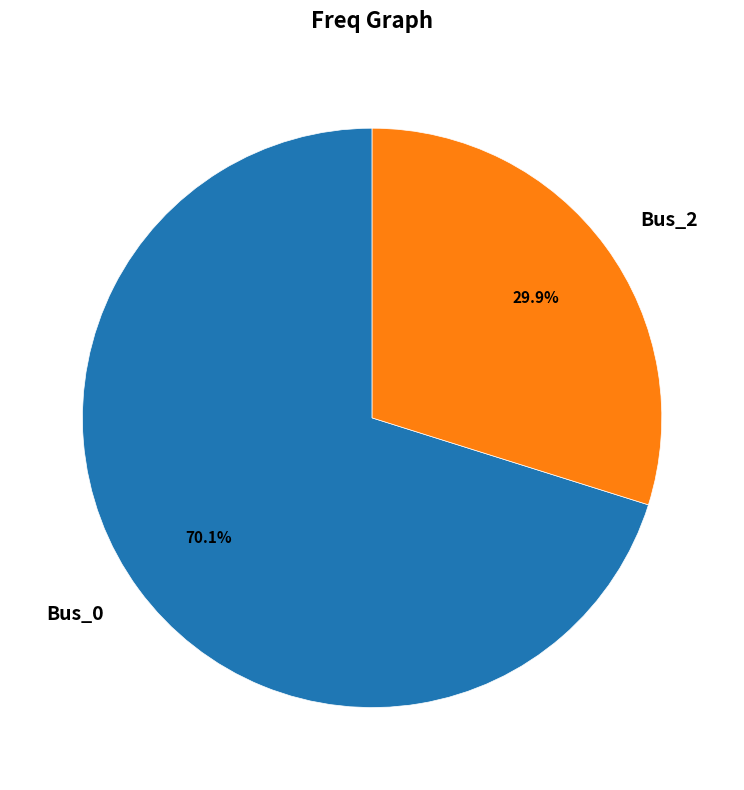

Combined, what portion of the pie is Bus_2 and Bus_0?

100.0%